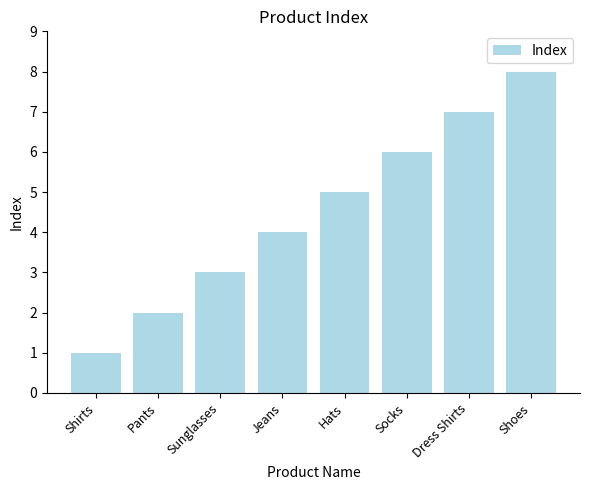

Is it true that the value at Dress Shirts is 7?

True